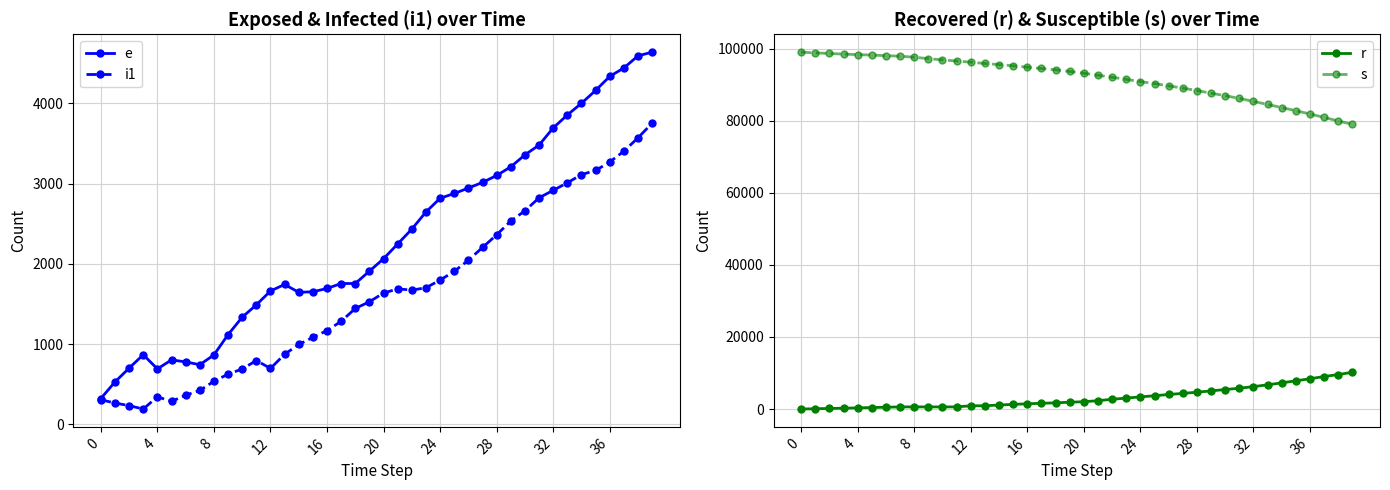

Rank the series by their maximum value, from lowest to highest.

i1, e, r, s